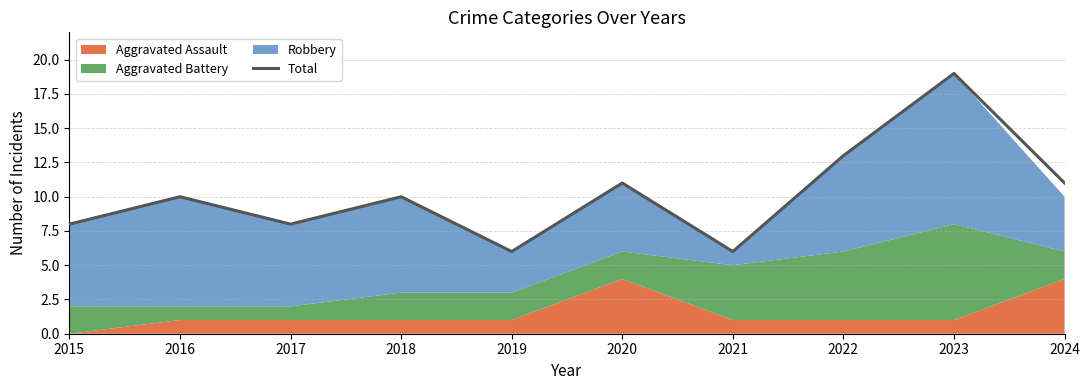

What is the sum of all values?

102